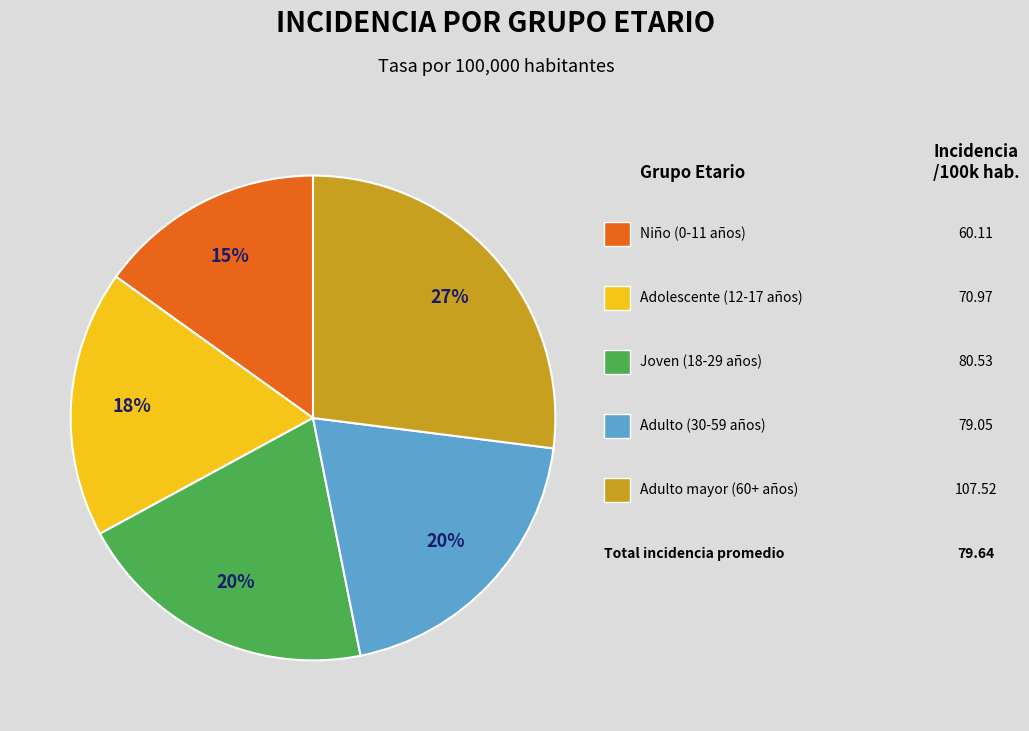

Is there a majority slice in this chart?

No